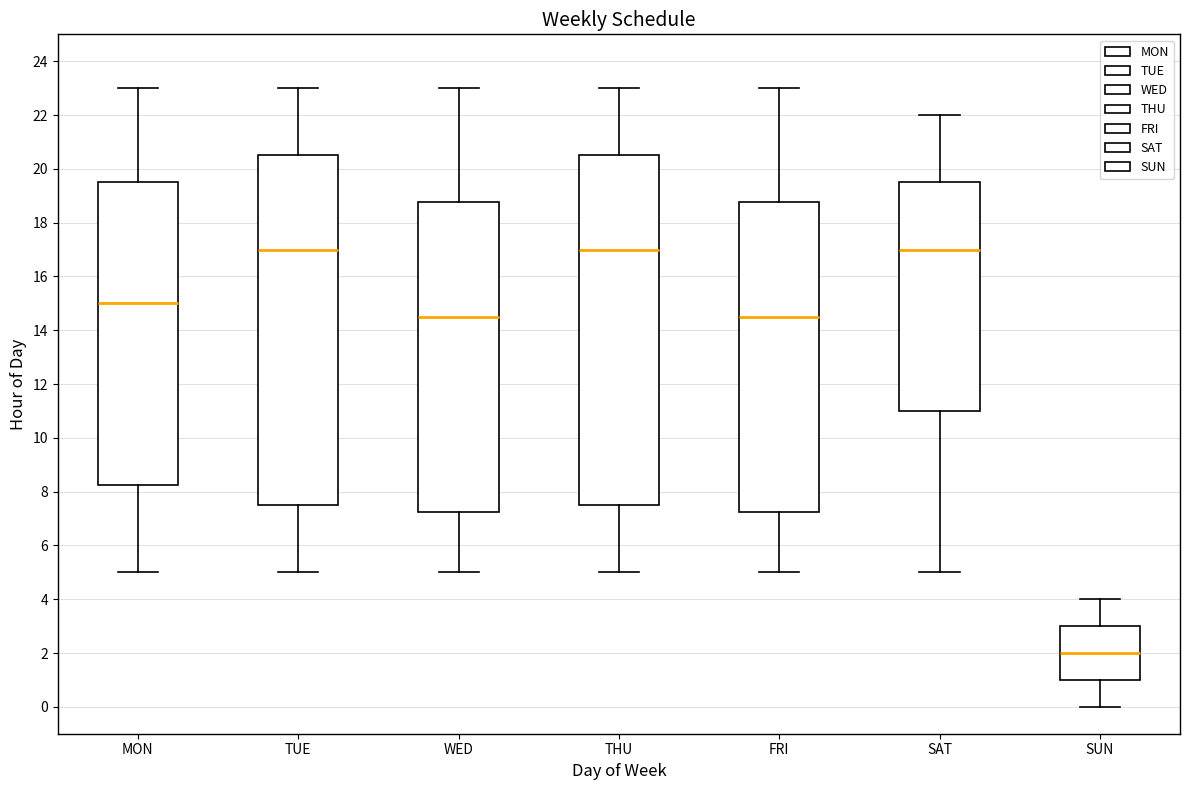

Reading left to right, read every box against the y-axis: the position of its median line, the range the box covers, and the ends of its whiskers. The values are not printed on the chart, so give them approximately, as read against the axis.

MON: median 15.0, box 8.2 to 19.6, whiskers 5.0 to 23.0
TUE: median 17.0, box 7.6 to 20.6, whiskers 5.0 to 23.0
WED: median 14.6, box 7.2 to 18.8, whiskers 5.0 to 23.0
THU: median 17.0, box 7.6 to 20.6, whiskers 5.0 to 23.0
FRI: median 14.6, box 7.2 to 18.8, whiskers 5.0 to 23.0
SAT: median 17.0, box 11.0 to 19.6, whiskers 5.0 to 22.0
SUN: median 2.0, box 1.0 to 3.0, whiskers 0.0 to 4.0